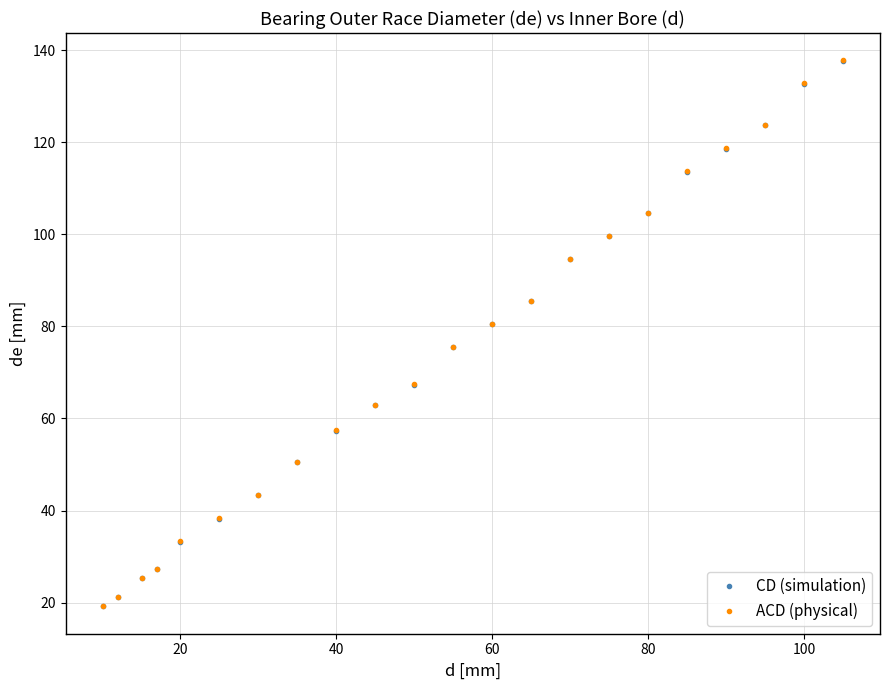

What is the minimum value for ACD (physical)?

19.2